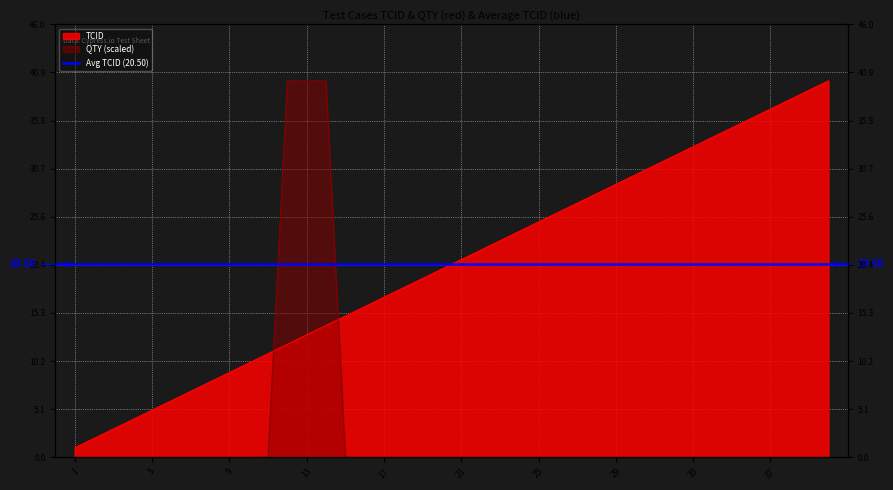

At which category does the chart reach its peak across all series?

40